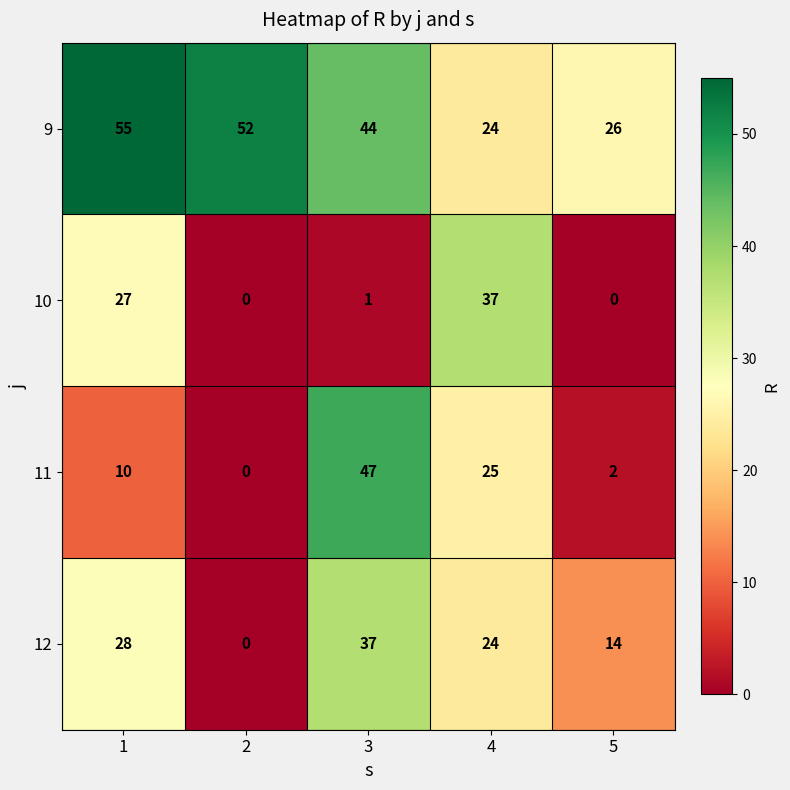

Count the number of data series in this chart.

4